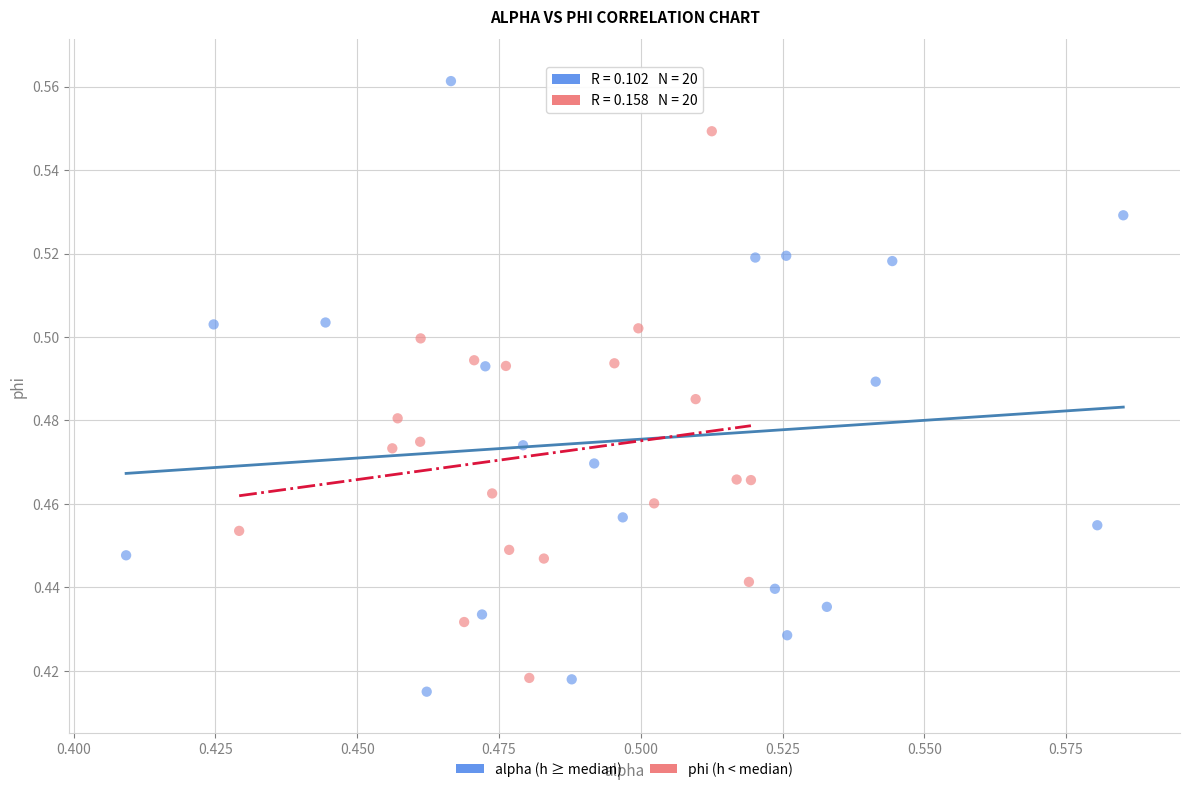

Which series reaches the maximum Y coordinate?

alpha (h ≥ median)